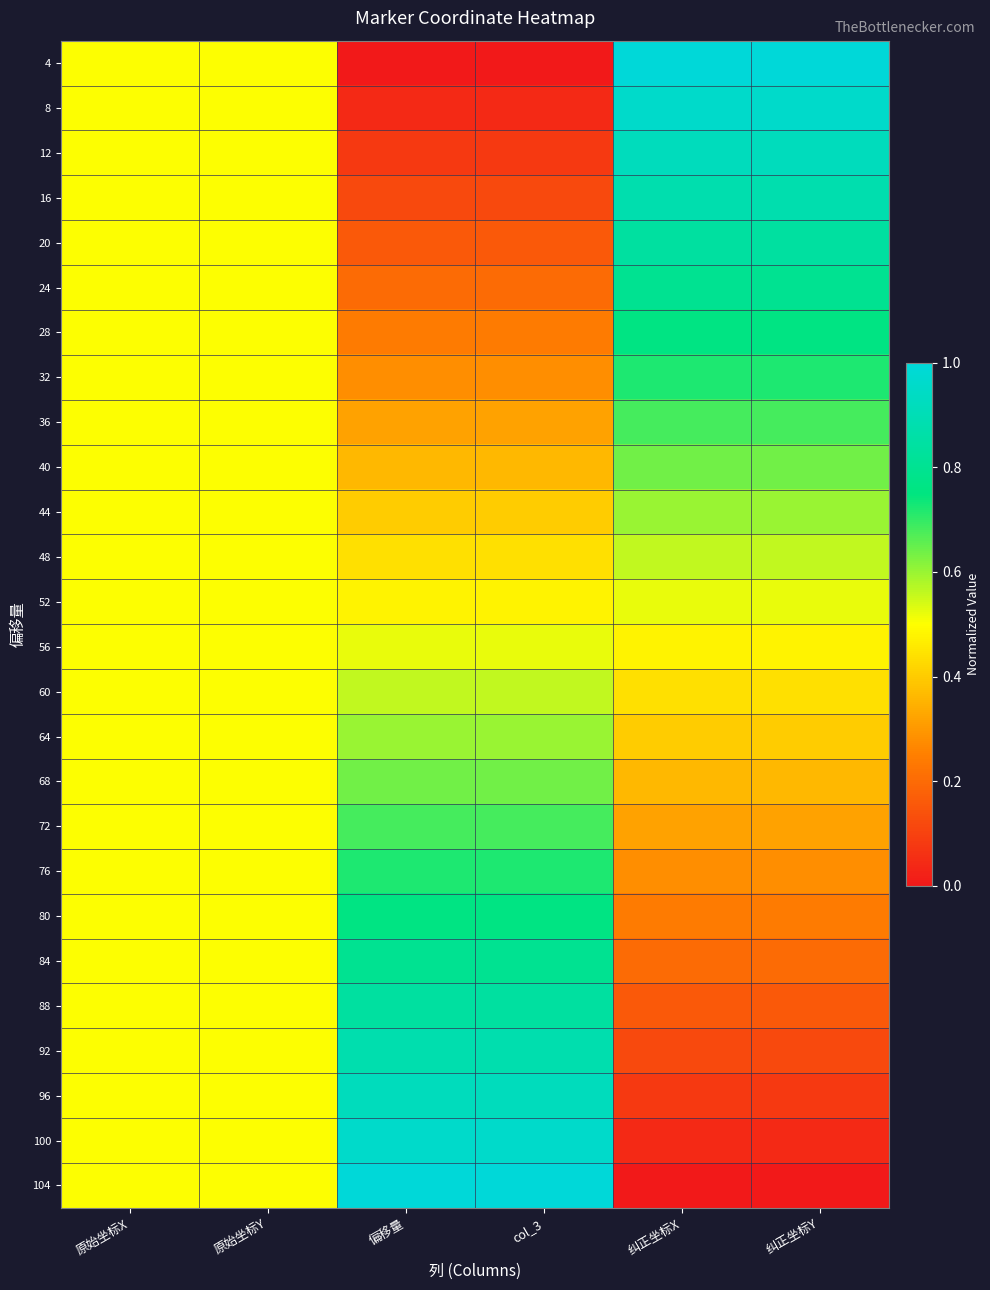

Reading right to left, what are all the values shown in this chart?

4: 纠正坐标Y=1.0	纠正坐标X=1.0	col_3=0.0	偏移量=0.0	原始坐标Y=0.5	原始坐标X=0.5
8: 纠正坐标Y=1.0	纠正坐标X=1.0	col_3=0.0	偏移量=0.0	原始坐标Y=0.5	原始坐标X=0.5
12: 纠正坐标Y=0.9	纠正坐标X=0.9	col_3=0.1	偏移量=0.1	原始坐标Y=0.5	原始坐标X=0.5
16: 纠正坐标Y=0.9	纠正坐标X=0.9	col_3=0.1	偏移量=0.1	原始坐标Y=0.5	原始坐标X=0.5
20: 纠正坐标Y=0.8	纠正坐标X=0.8	col_3=0.2	偏移量=0.2	原始坐标Y=0.5	原始坐标X=0.5
24: 纠正坐标Y=0.8	纠正坐标X=0.8	col_3=0.2	偏移量=0.2	原始坐标Y=0.5	原始坐标X=0.5
28: 纠正坐标Y=0.8	纠正坐标X=0.8	col_3=0.2	偏移量=0.2	原始坐标Y=0.5	原始坐标X=0.5
32: 纠正坐标Y=0.7	纠正坐标X=0.7	col_3=0.3	偏移量=0.3	原始坐标Y=0.5	原始坐标X=0.5
36: 纠正坐标Y=0.7	纠正坐标X=0.7	col_3=0.3	偏移量=0.3	原始坐标Y=0.5	原始坐标X=0.5
40: 纠正坐标Y=0.6	纠正坐标X=0.6	col_3=0.4	偏移量=0.4	原始坐标Y=0.5	原始坐标X=0.5
44: 纠正坐标Y=0.6	纠正坐标X=0.6	col_3=0.4	偏移量=0.4	原始坐标Y=0.5	原始坐标X=0.5
48: 纠正坐标Y=0.6	纠正坐标X=0.6	col_3=0.4	偏移量=0.4	原始坐标Y=0.5	原始坐标X=0.5
52: 纠正坐标Y=0.5	纠正坐标X=0.5	col_3=0.5	偏移量=0.5	原始坐标Y=0.5	原始坐标X=0.5
56: 纠正坐标Y=0.5	纠正坐标X=0.5	col_3=0.5	偏移量=0.5	原始坐标Y=0.5	原始坐标X=0.5
60: 纠正坐标Y=0.4	纠正坐标X=0.4	col_3=0.6	偏移量=0.6	原始坐标Y=0.5	原始坐标X=0.5
64: 纠正坐标Y=0.4	纠正坐标X=0.4	col_3=0.6	偏移量=0.6	原始坐标Y=0.5	原始坐标X=0.5
68: 纠正坐标Y=0.4	纠正坐标X=0.4	col_3=0.6	偏移量=0.6	原始坐标Y=0.5	原始坐标X=0.5
72: 纠正坐标Y=0.3	纠正坐标X=0.3	col_3=0.7	偏移量=0.7	原始坐标Y=0.5	原始坐标X=0.5
76: 纠正坐标Y=0.3	纠正坐标X=0.3	col_3=0.7	偏移量=0.7	原始坐标Y=0.5	原始坐标X=0.5
80: 纠正坐标Y=0.2	纠正坐标X=0.2	col_3=0.8	偏移量=0.8	原始坐标Y=0.5	原始坐标X=0.5
84: 纠正坐标Y=0.2	纠正坐标X=0.2	col_3=0.8	偏移量=0.8	原始坐标Y=0.5	原始坐标X=0.5
88: 纠正坐标Y=0.2	纠正坐标X=0.2	col_3=0.8	偏移量=0.8	原始坐标Y=0.5	原始坐标X=0.5
92: 纠正坐标Y=0.1	纠正坐标X=0.1	col_3=0.9	偏移量=0.9	原始坐标Y=0.5	原始坐标X=0.5
96: 纠正坐标Y=0.1	纠正坐标X=0.1	col_3=0.9	偏移量=0.9	原始坐标Y=0.5	原始坐标X=0.5
100: 纠正坐标Y=0.0	纠正坐标X=0.0	col_3=1.0	偏移量=1.0	原始坐标Y=0.5	原始坐标X=0.5
104: 纠正坐标Y=0.0	纠正坐标X=0.0	col_3=1.0	偏移量=1.0	原始坐标Y=0.5	原始坐标X=0.5